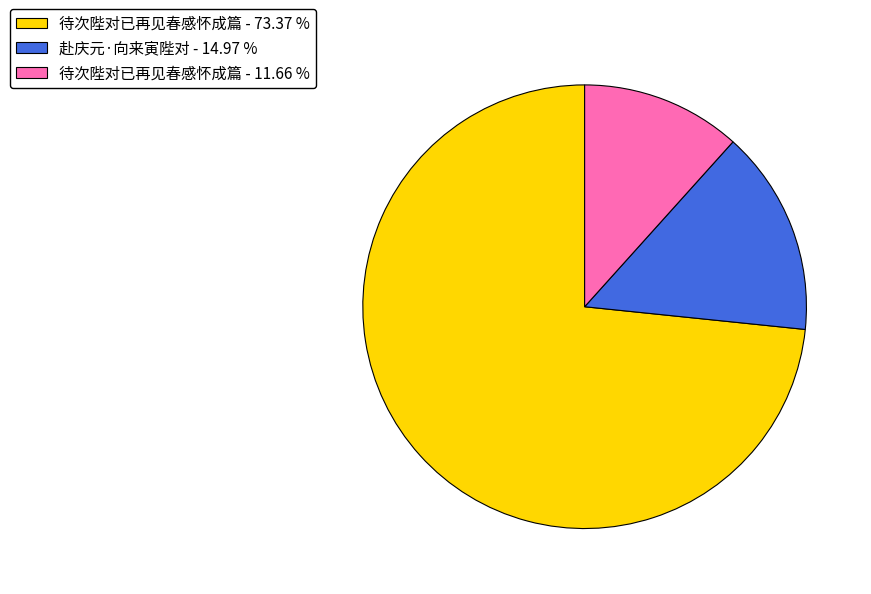

Between 待次陛对已再见春感怀成篇 - 73.37 % and 赴庆元·向来寅陛对 - 14.97 %, which is larger?

待次陛对已再见春感怀成篇 - 73.37 %